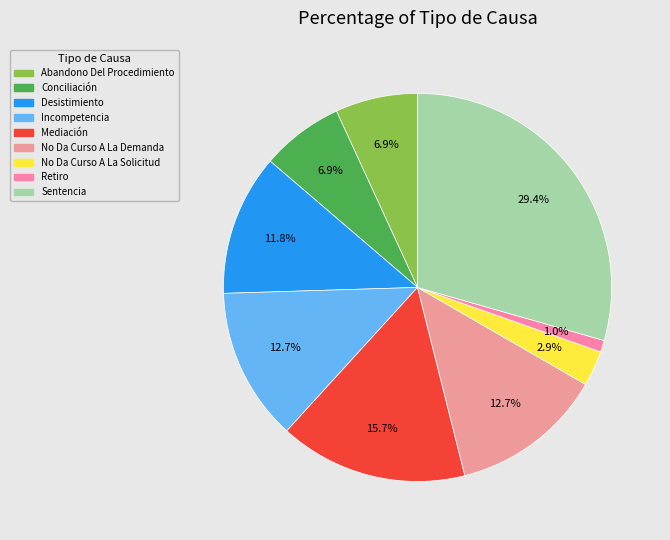

Count the number of slices in the pie.

9